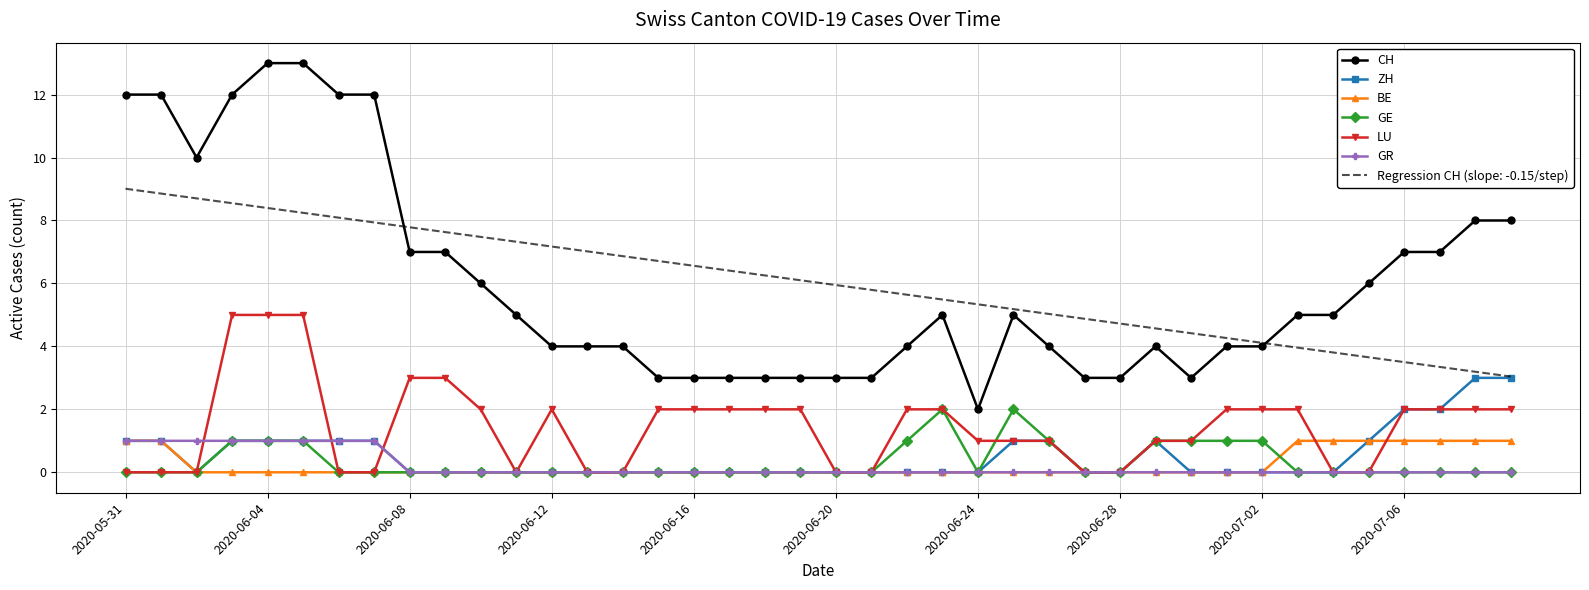

What is the minimum value for Regression CH (slope: -0.15/step)?

3.0